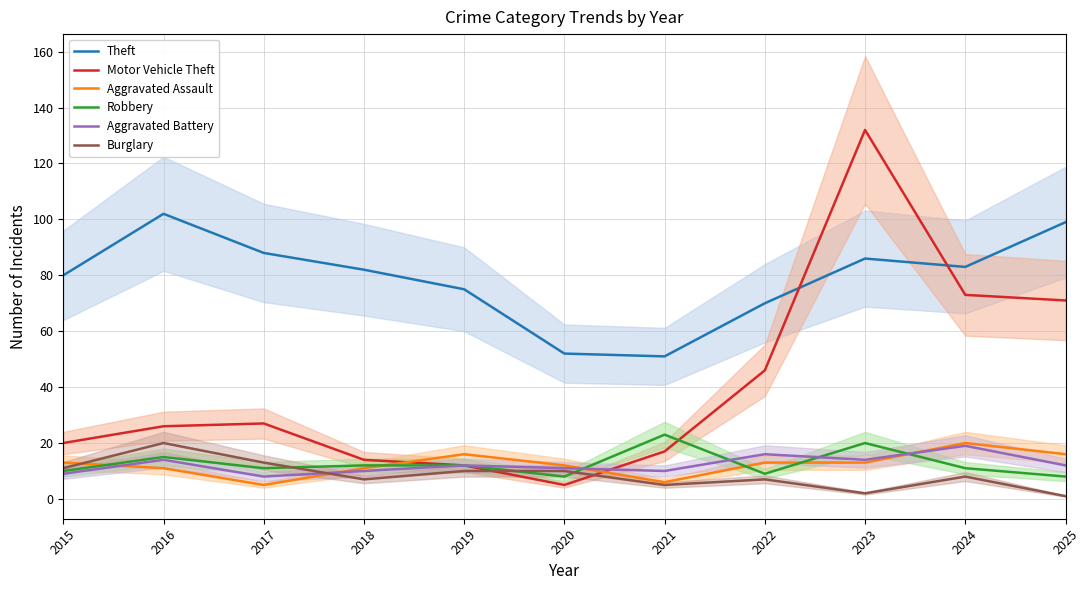

What is the approximate value of Burglary at 2016, to the nearest 10?

20